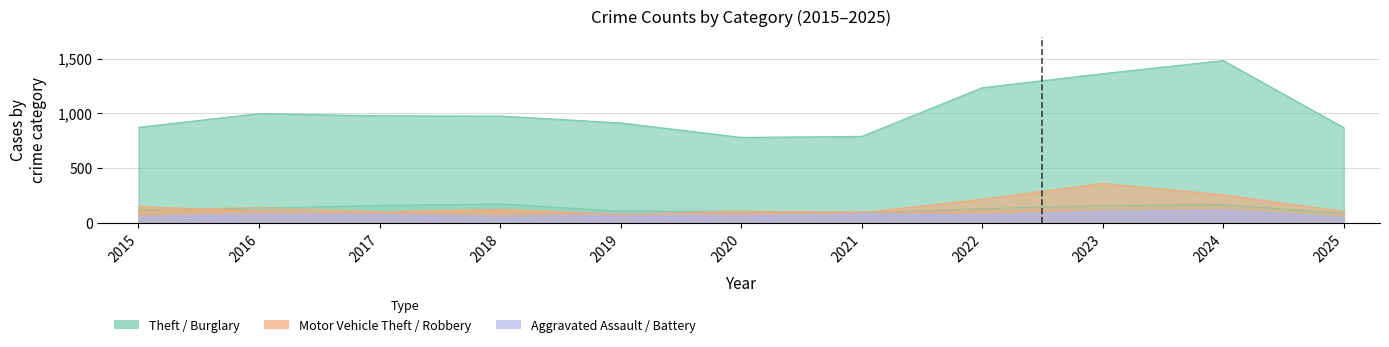

Rank the series at 2025 from lowest to highest value.

Robbery, Aggravated Assault, Aggravated Battery, Burglary, Motor Vehicle Theft, Theft